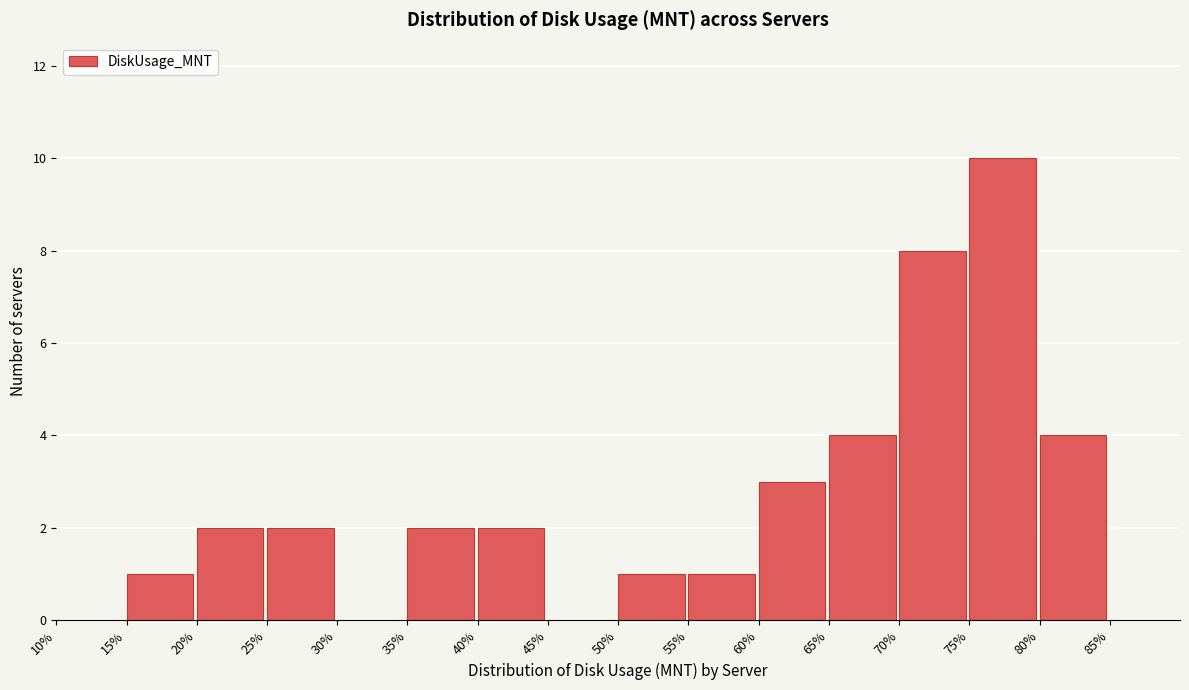

Reading left to right, list every bar in this chart as the range it spans on the x-axis followed by its height. The values are not printed on the chart, so give them approximately, as read against the axis.

10 to 15: 0
15 to 20: 1
20 to 25: 2
25 to 30: 2
30 to 35: 0
35 to 40: 2
40 to 45: 2
45 to 50: 0
50 to 55: 1
55 to 60: 1
60 to 65: 3
65 to 70: 4
70 to 75: 8
75 to 80: 10
80 to 85: 4
85 to 90: 0